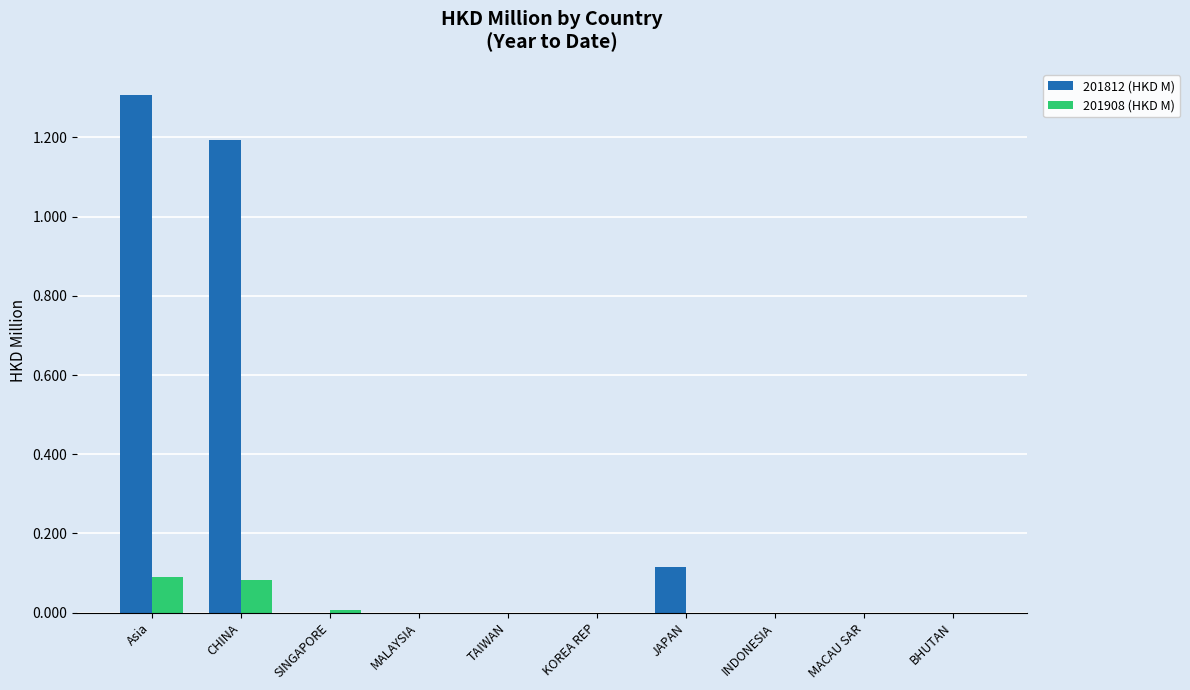

At which category does the chart reach its peak across all series?

Asia